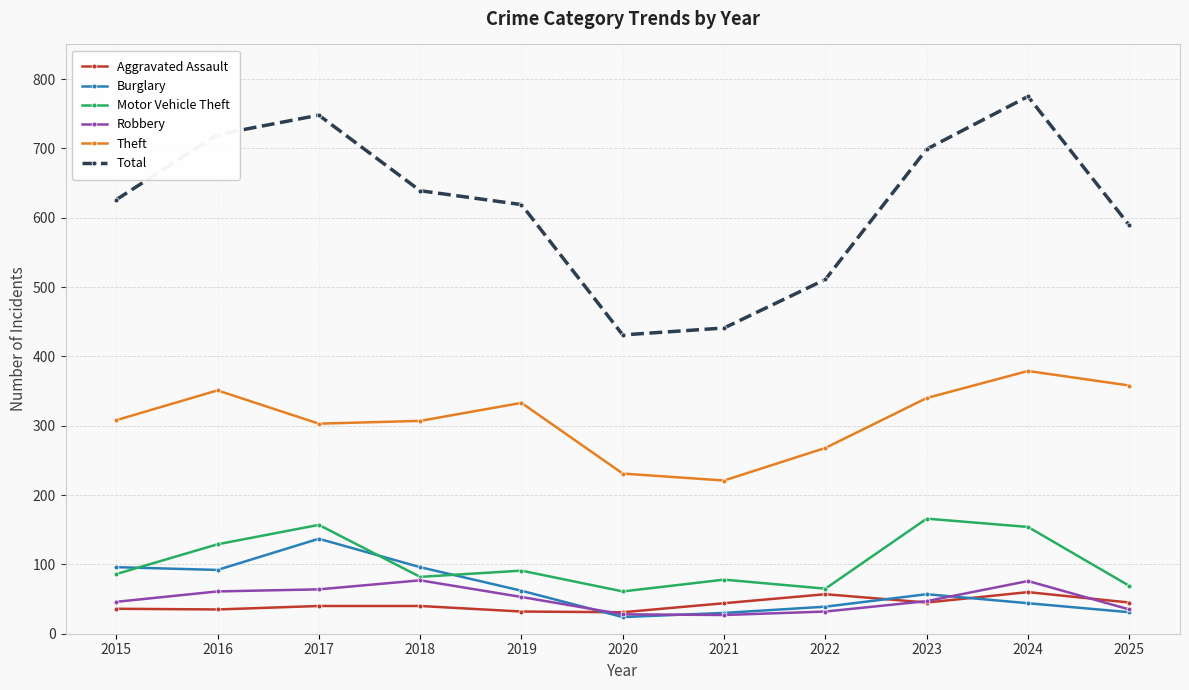

Which category has the highest value in the Total series?

2024